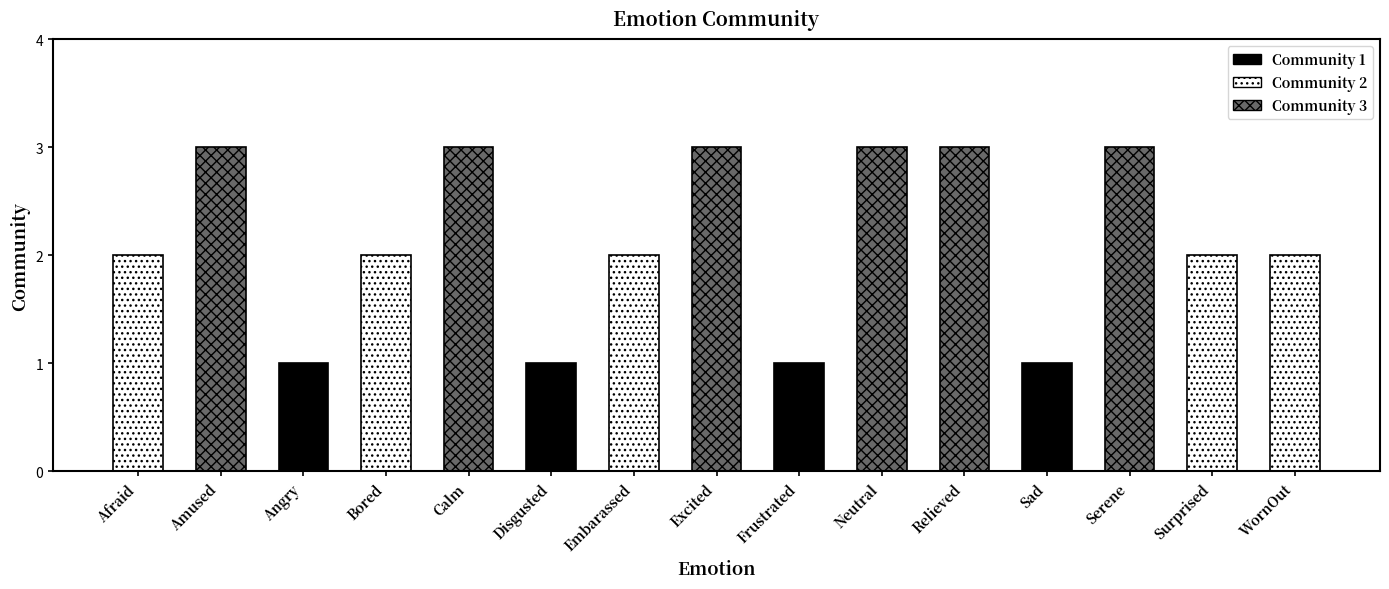

What position from the right is Frustrated?

7